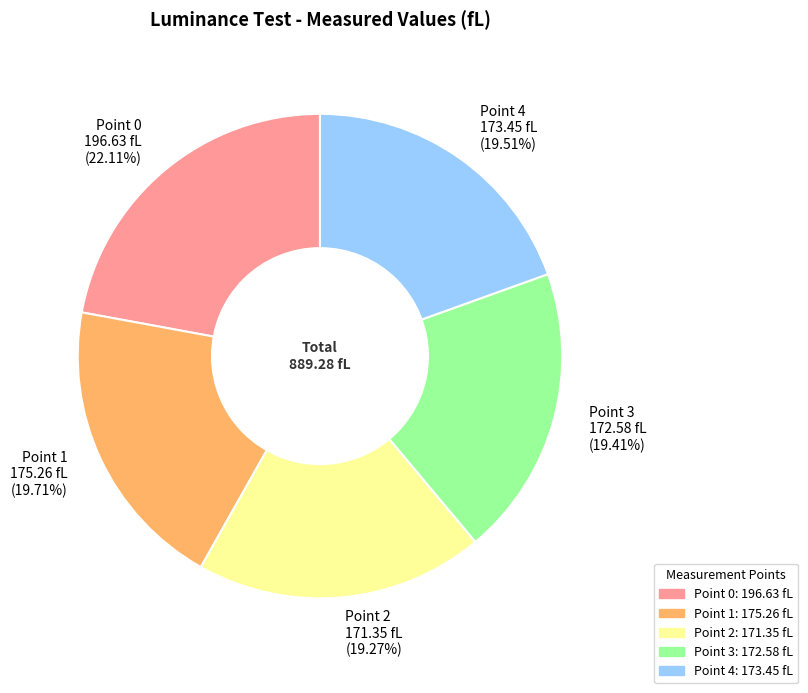

To the nearest percent, what percentage of the pie is Point 3?

19%